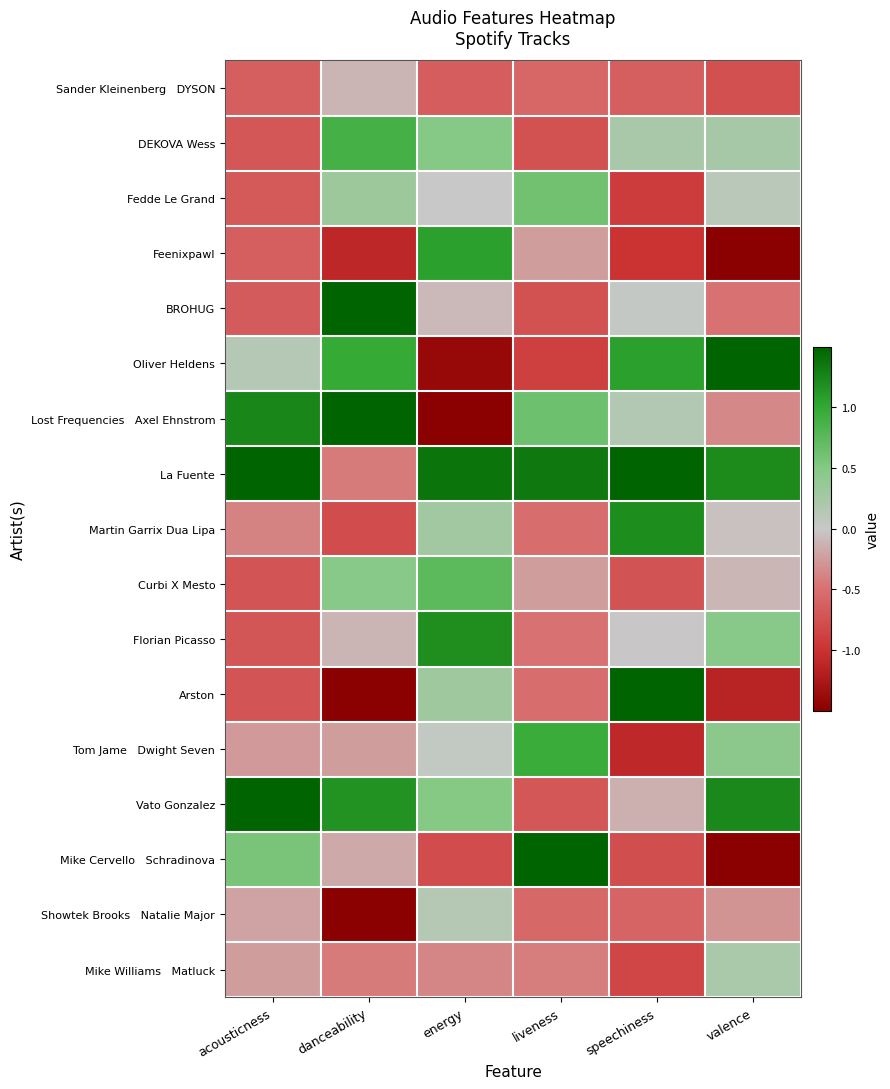

What is the maximum value shown in the chart?

3.1